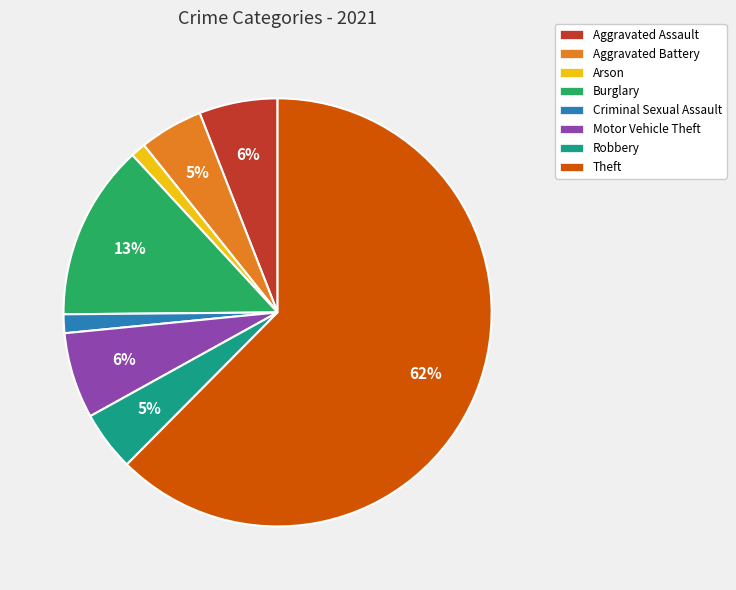

What is the majority slice?

Theft